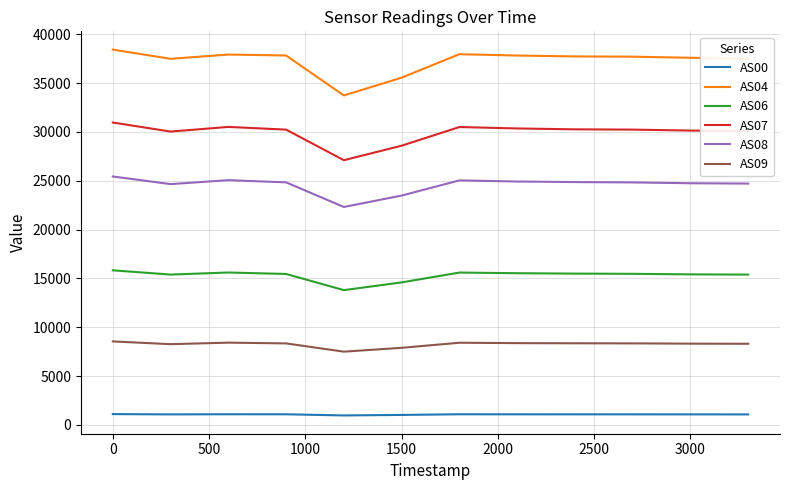

Which series has the widest spread of values?

AS04